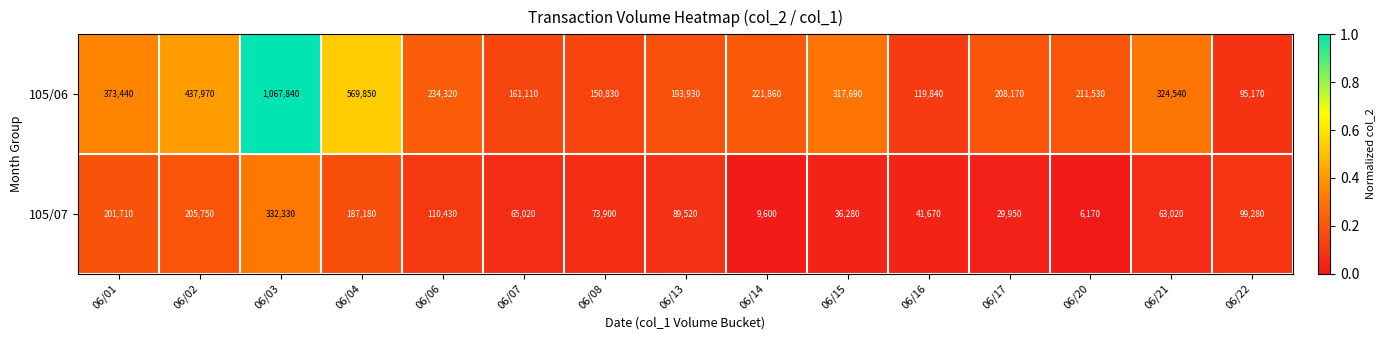

Reading left to right, list all the values displayed in this chart.

105/06: 373440	437970	1067840	569850	234320	161110	150830	193930	221860	317690	119840	208170	211530	324540	95170
105/07: 201710	205750	332330	187180	110430	65020	73900	89520	9600	36280	41670	29950	6170	63020	99280